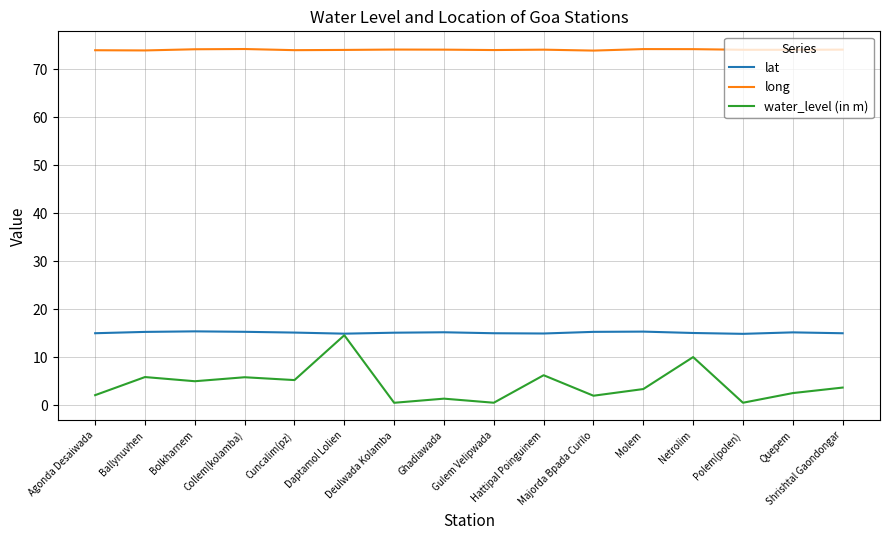

Is the value of lat at Shrishtal Gaondongar greater than the value of long at Gulem Velipwada?

No